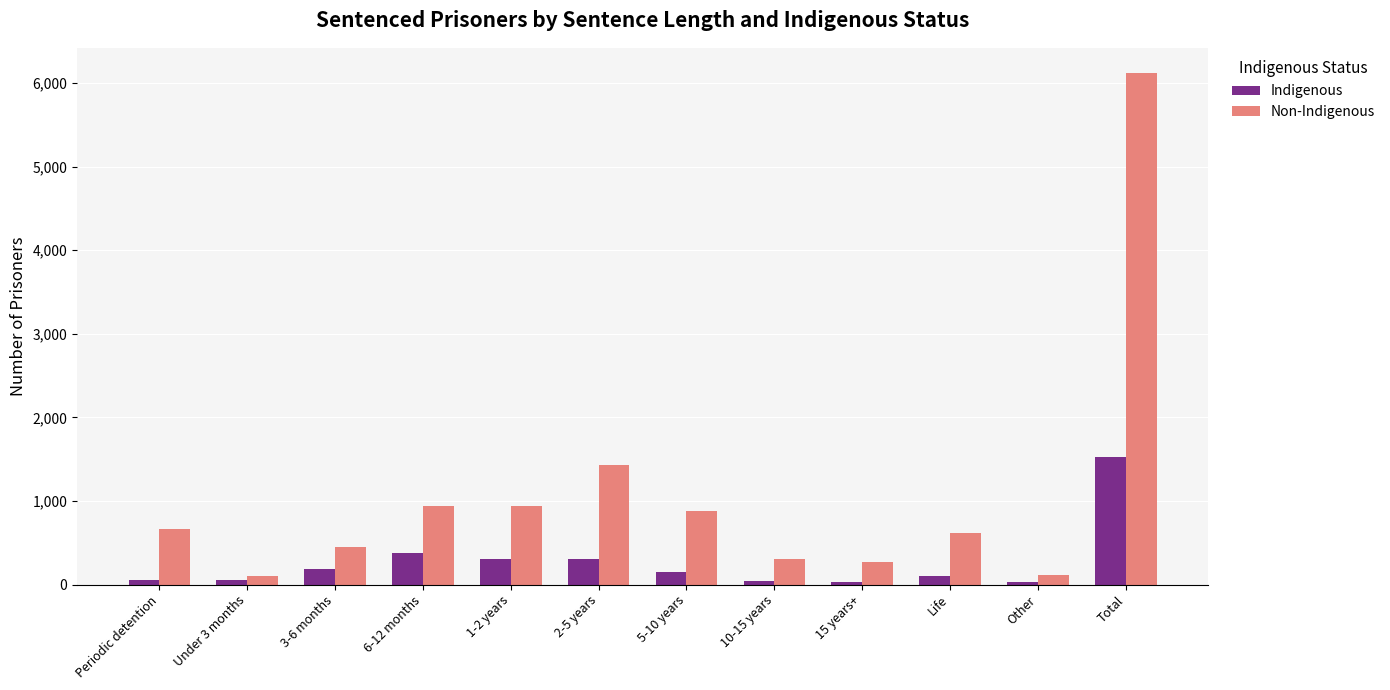

What is the value of the Non-Indigenous bar at the 2nd from the left?

108